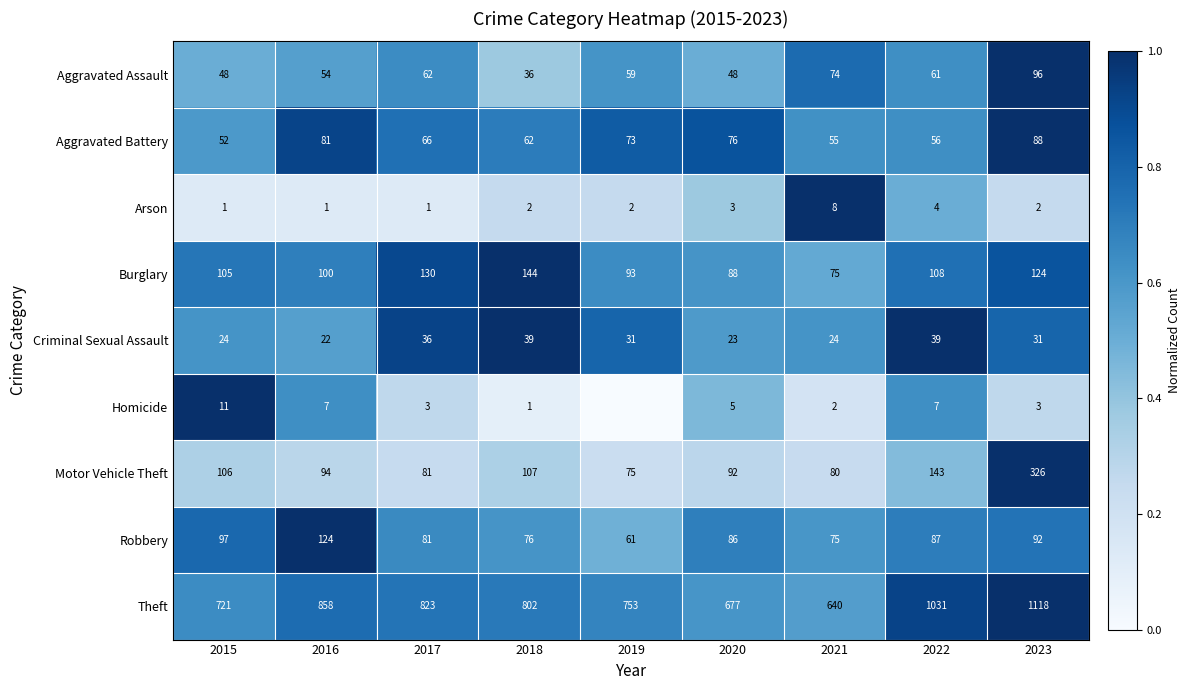

Rank the categories by Aggravated Battery value from highest to lowest.

2023, 2016, 2020, 2019, 2017, 2018, 2022, 2021, 2015